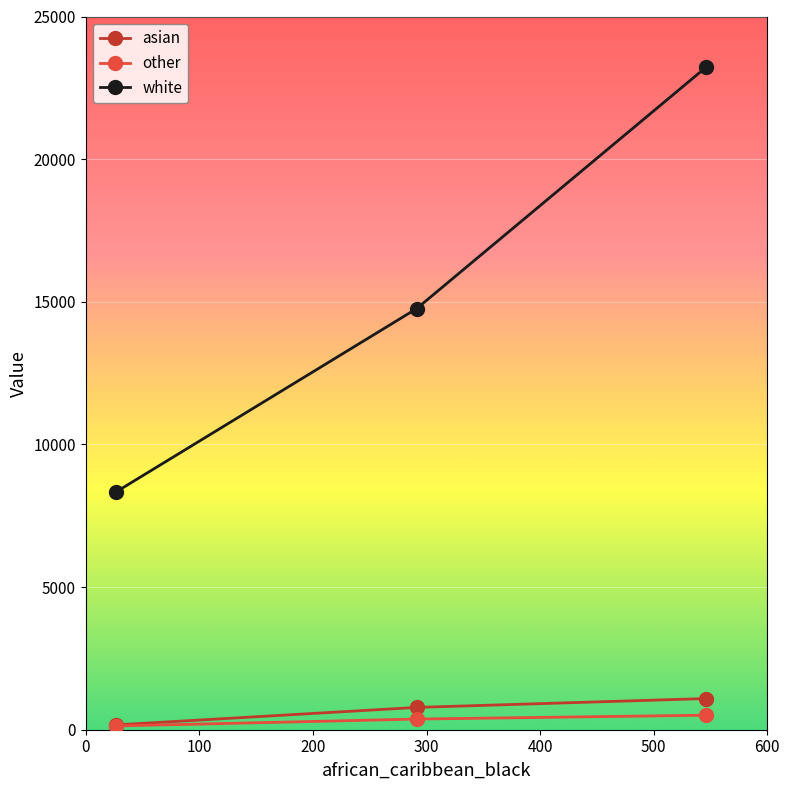

How many values in the other series are below 373?

1